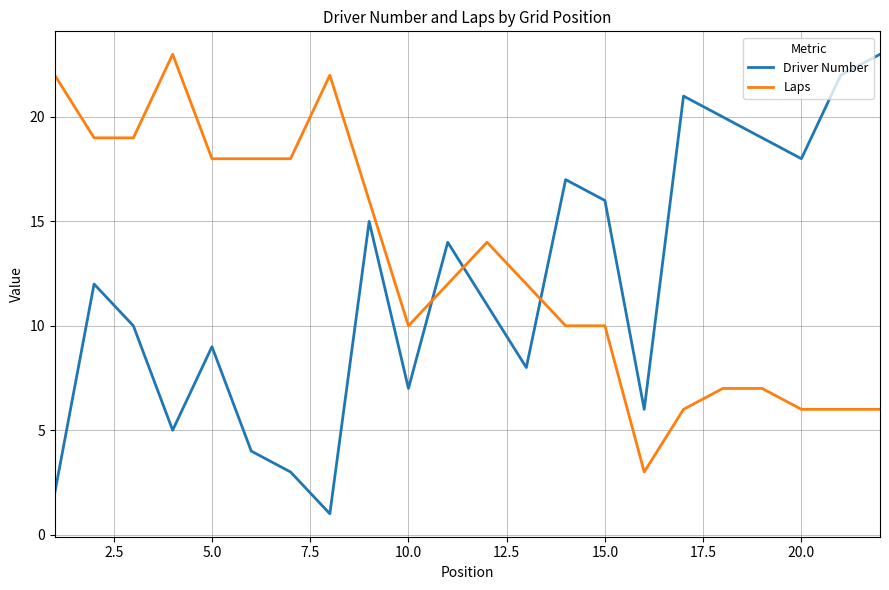

Which series has the largest range (max minus min)?

Driver Number